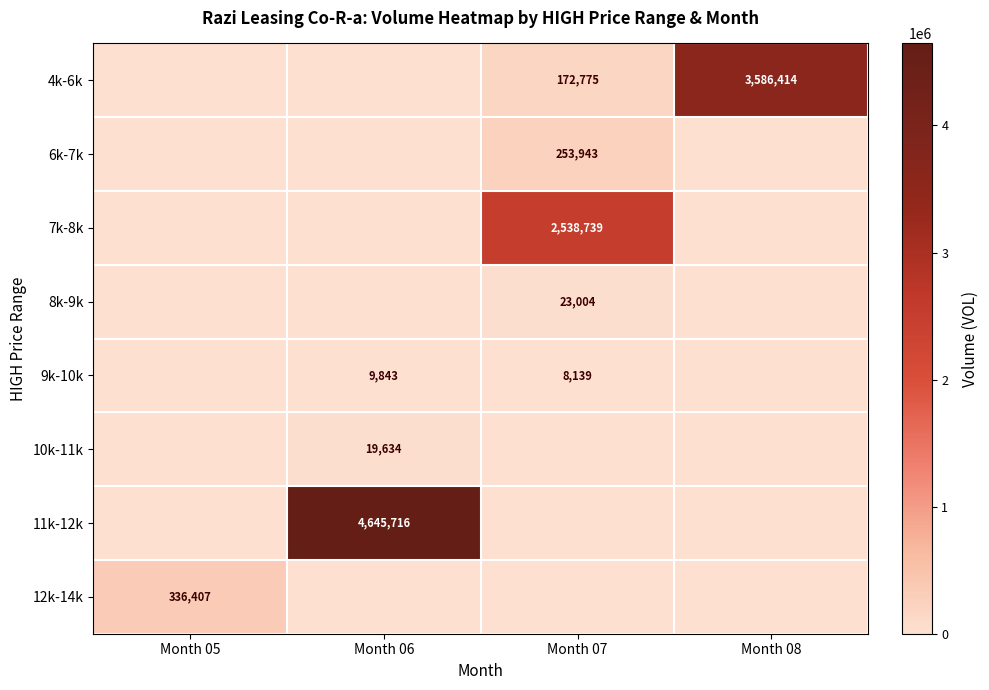

True or false: 4k-6k has a value of 1220839 at Month 08.

False